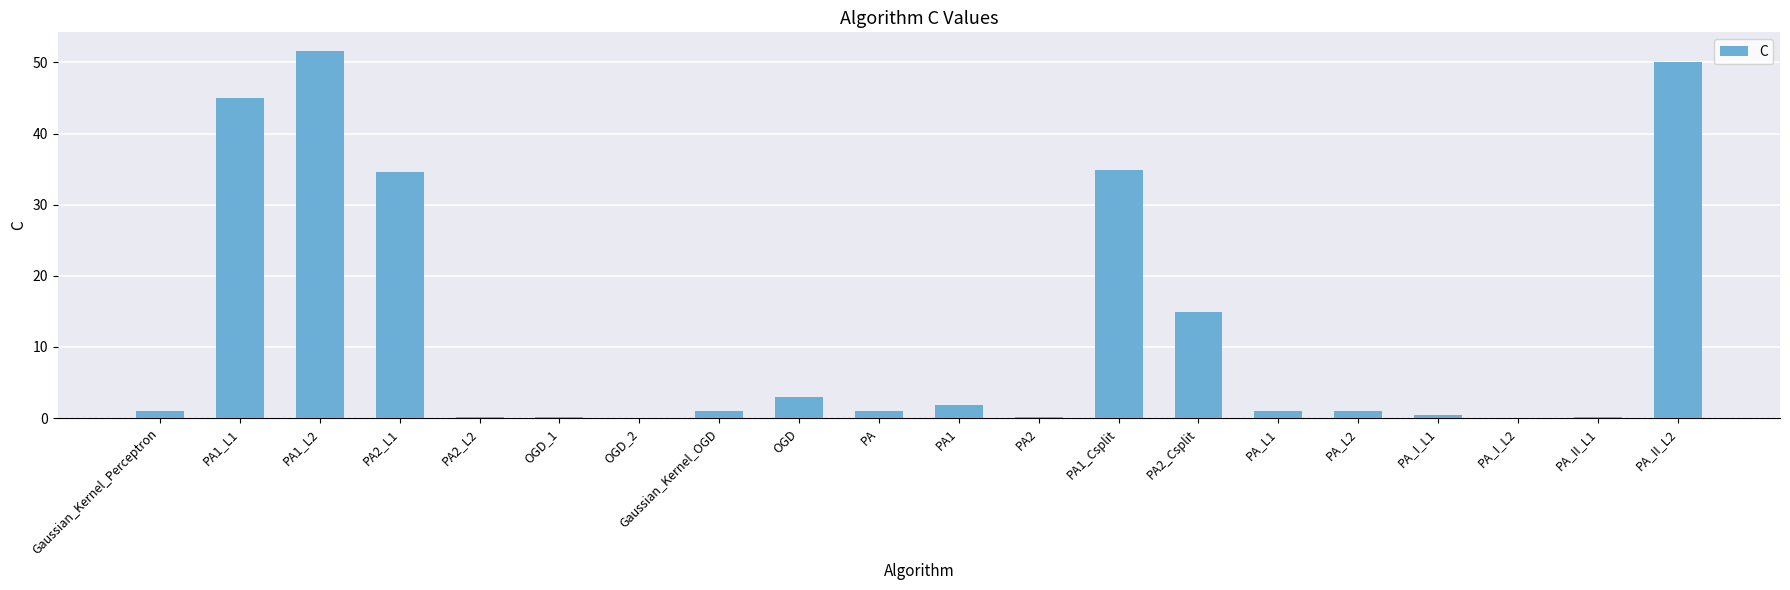

At which category does the chart reach its peak across all series?

PA1_L2